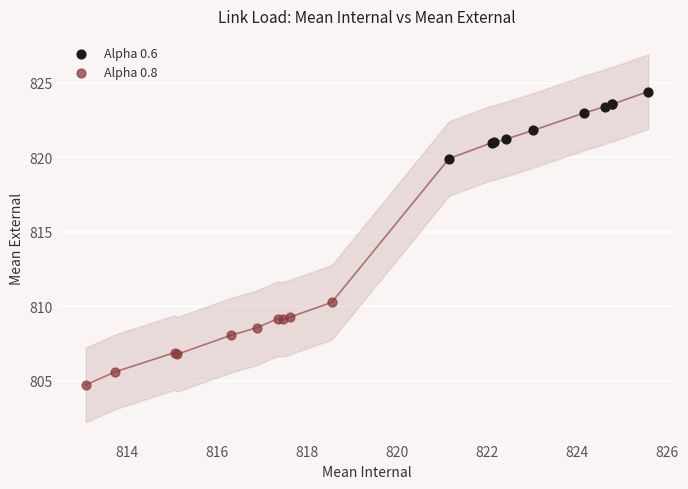

Which series reaches the minimum Y coordinate?

Alpha 0.8